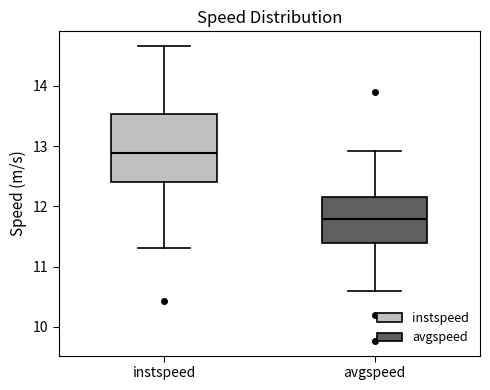

Where is the lower edge of the box for avgspeed on the y-axis? The values are not printed on the chart, so give them approximately, as read against the axis.

11.4